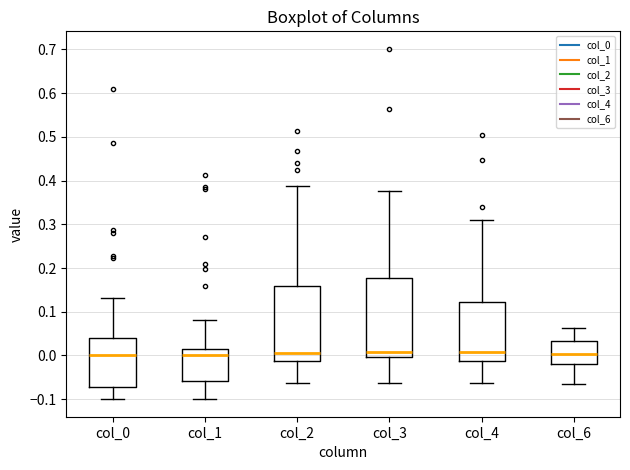

Reading left to right, read every box against the y-axis: the position of its median line, the range the box covers, and the ends of its whiskers. The values are not printed on the chart, so give them approximately, as read against the axis.

col_0: median 0.00, box -0.07 to 0.04, whiskers -0.10 to 0.13
col_1: median 0.00, box -0.06 to 0.01, whiskers -0.10 to 0.08
col_2: median 0.01, box -0.01 to 0.16, whiskers -0.06 to 0.39
col_3: median 0.01, box 0.00 to 0.18, whiskers -0.06 to 0.38
col_4: median 0.01, box -0.01 to 0.12, whiskers -0.06 to 0.31
col_6: median 0.00, box -0.02 to 0.03, whiskers -0.07 to 0.06